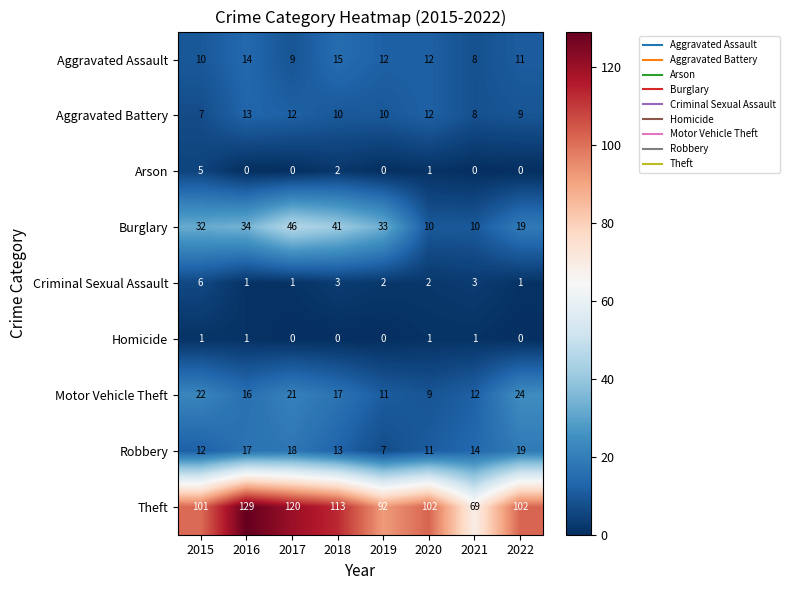

The Aggravated Battery series shows 12 at 2020. True or false?

True